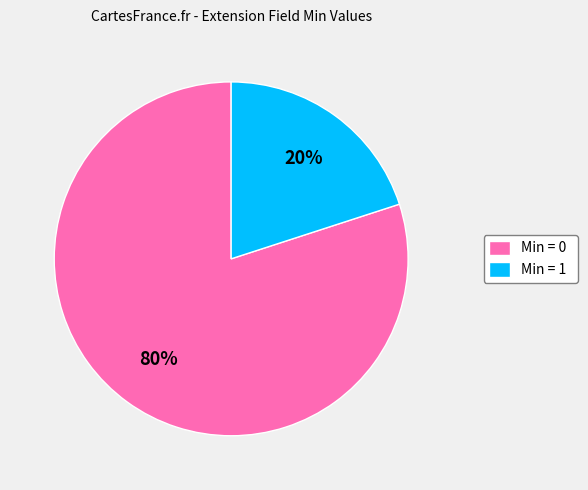

To the nearest percent, what portion does Min = 0 represent?

80%